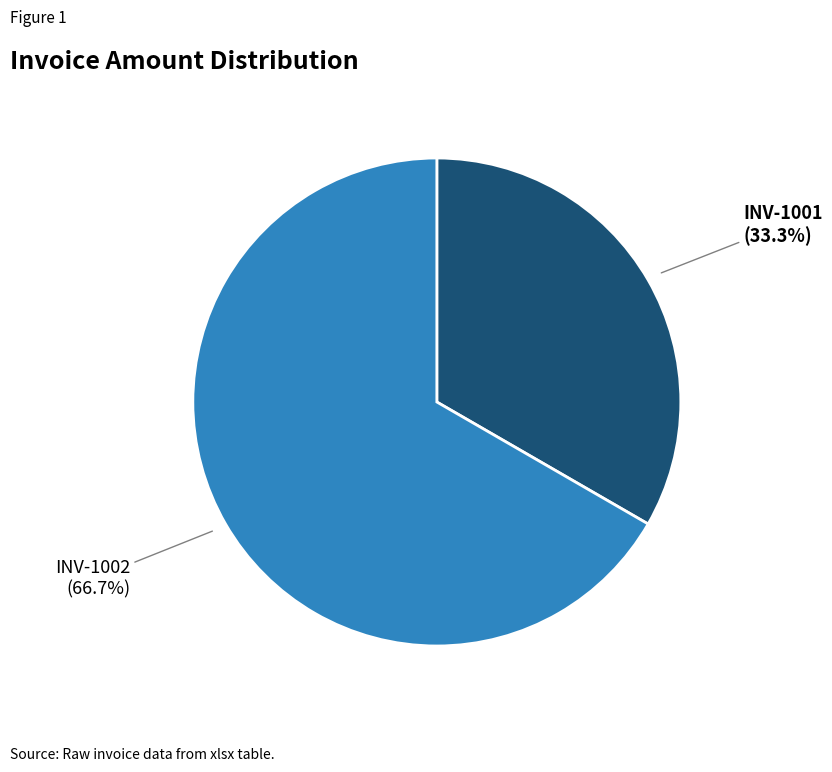

To the nearest percent, what is the average slice percentage?

50%